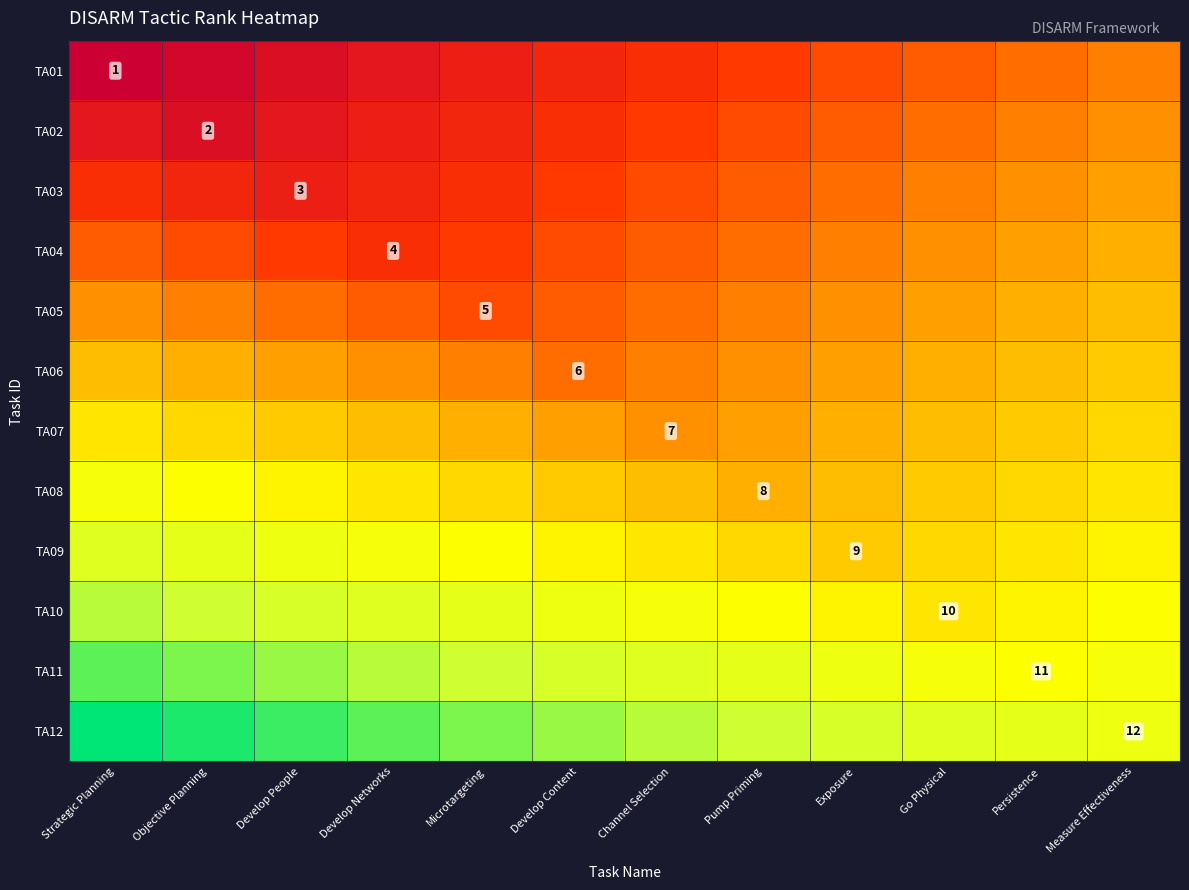

Is the value of TA09 at Pump Priming greater than the value of TA10 at Pump Priming?

No